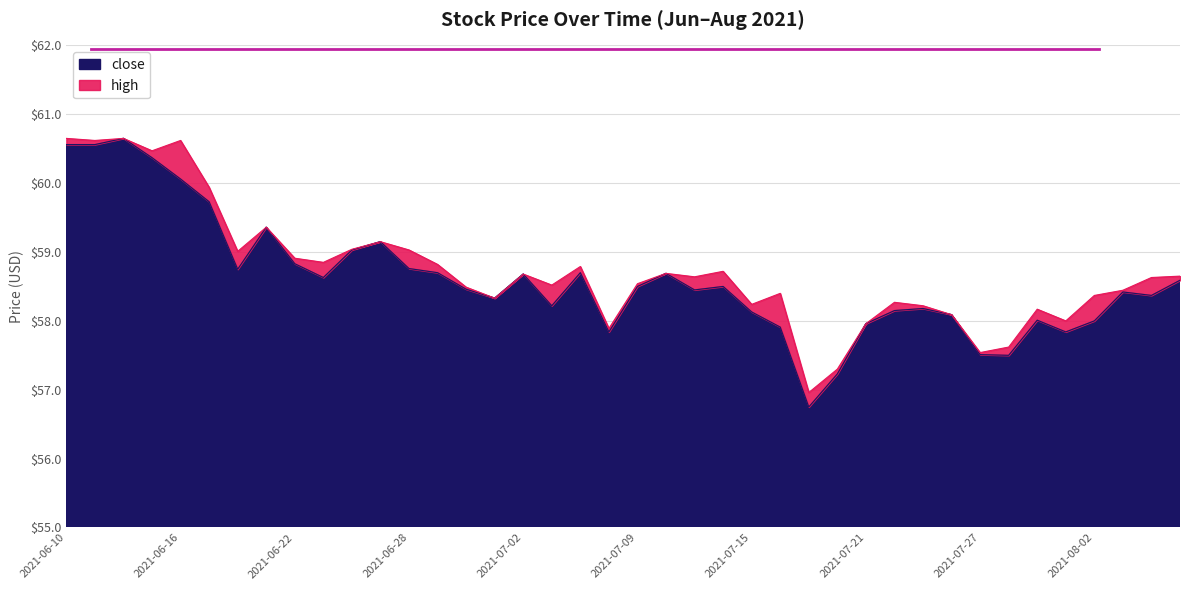

The high series shows 60.5 at 2021-06-15. True or false?

True